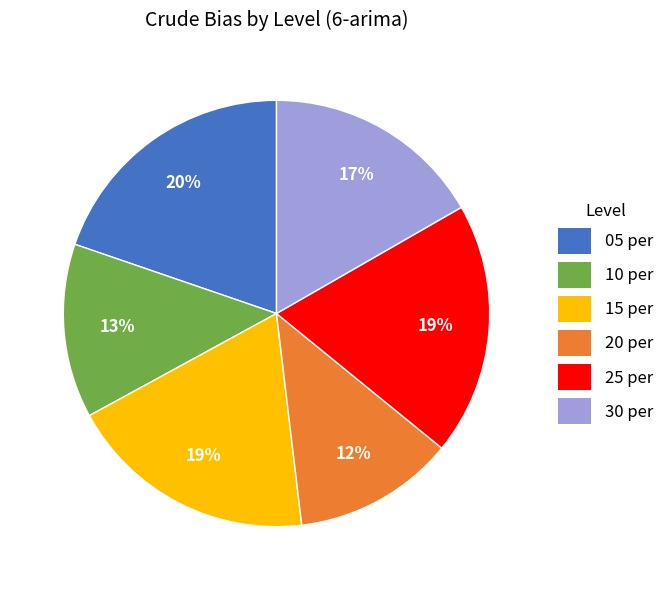

To the nearest percent, what is the combined percentage of 20 per and 10 per?

25%